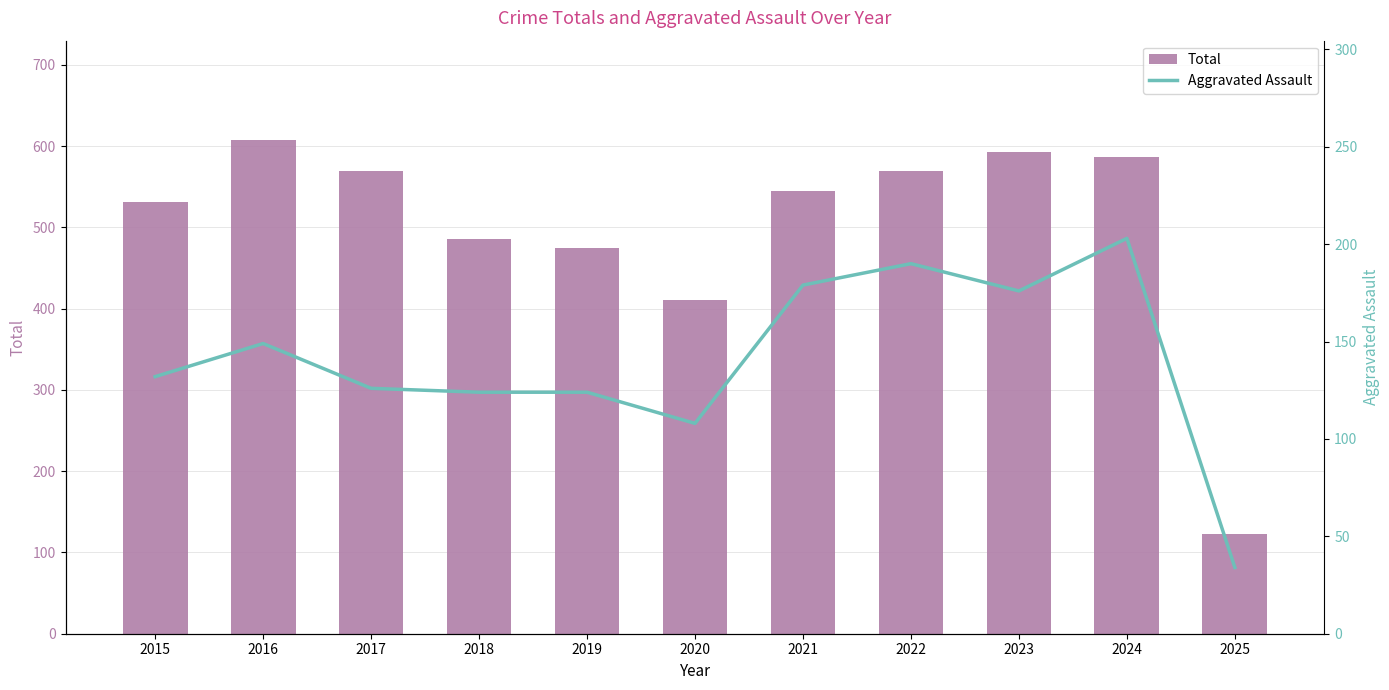

Which category has the lowest value across all series?

2025